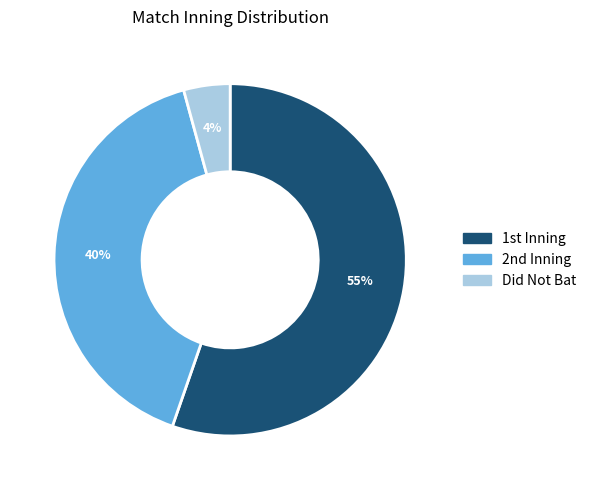

Is there a majority slice in this chart?

Yes